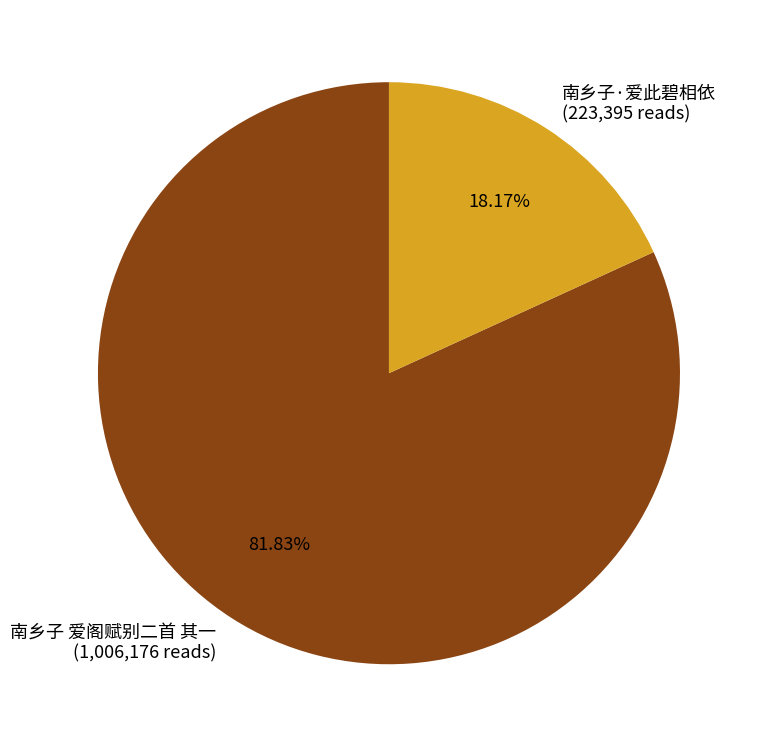

How many segments does this pie chart have?

2